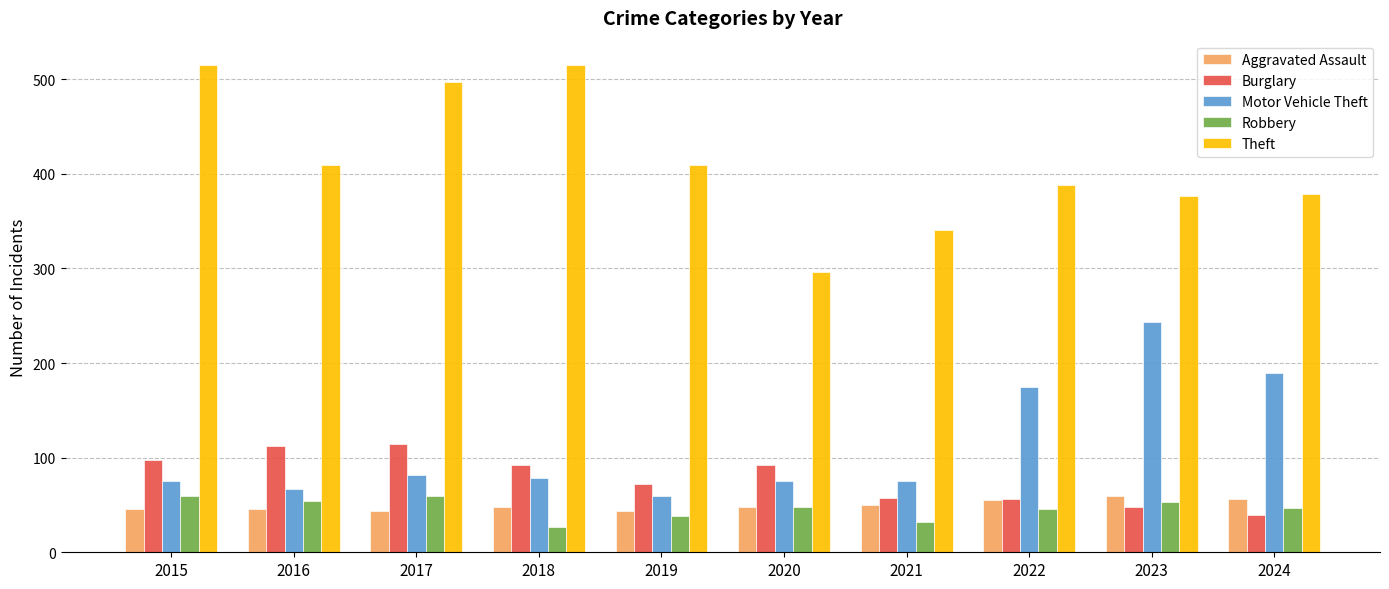

Is it true that Robbery equals 17 at 2020?

False